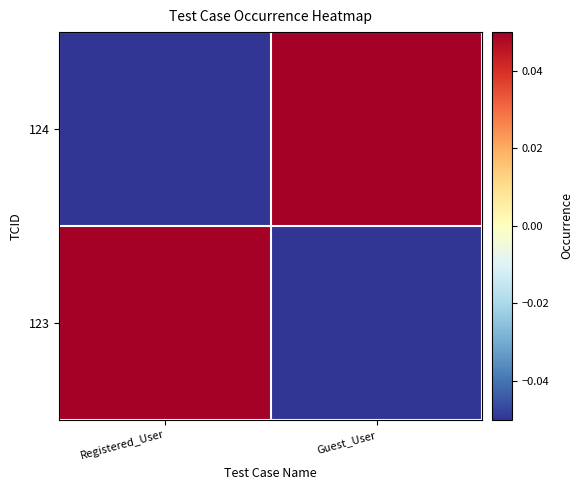

Which series has the largest range (max minus min)?

123